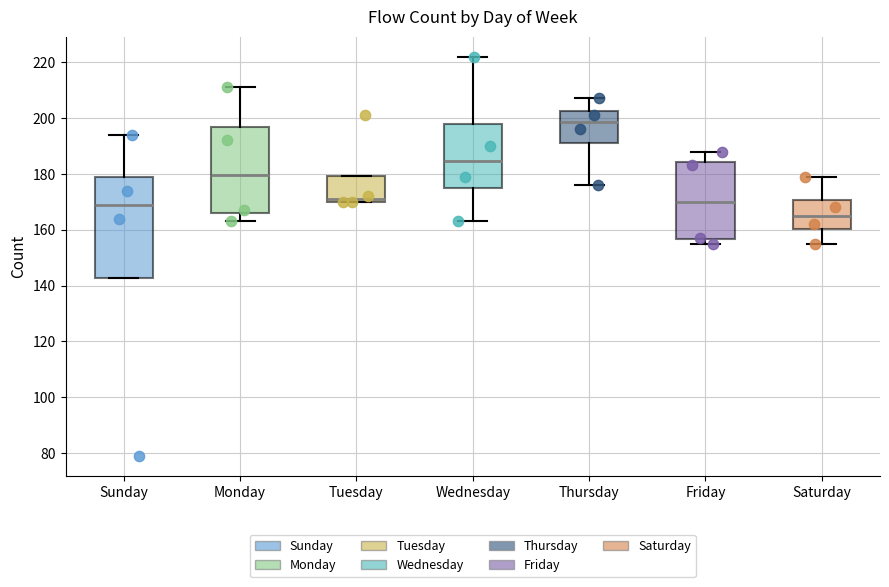

Reading left to right, read every box against the y-axis: the position of its median line, the range the box covers, and the ends of its whiskers. The values are not printed on the chart, so give them approximately, as read against the axis.

Sunday: median 170, box 142 to 180, whiskers 142 to 194
Monday: median 180, box 166 to 196, whiskers 164 to 212
Tuesday: median 172, box 170 to 180, whiskers 170 to 180
Wednesday: median 184, box 176 to 198, whiskers 164 to 222
Thursday: median 198, box 192 to 202, whiskers 176 to 208
Friday: median 170, box 156 to 184, whiskers 156 (just below the box's lower edge) to 188
Saturday: median 166, box 160 to 170, whiskers 156 to 180